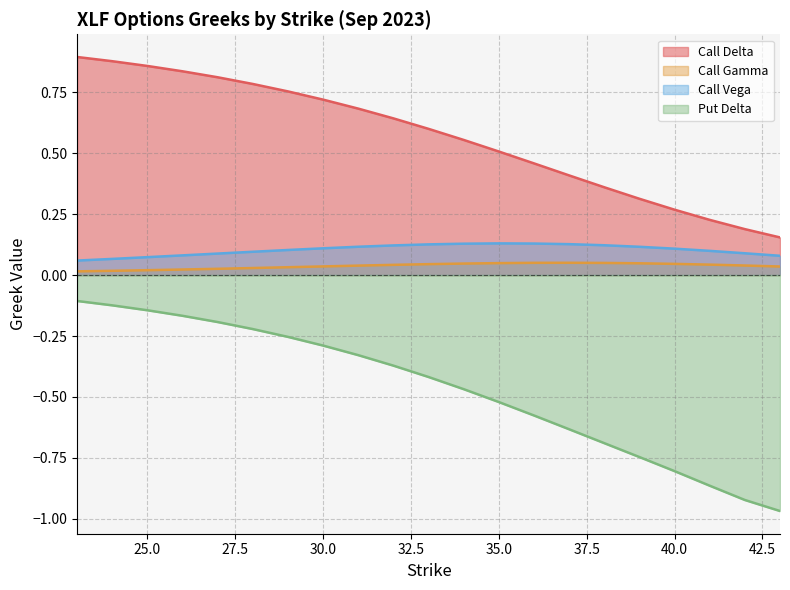

What is the maximum value shown in the chart?

0.9